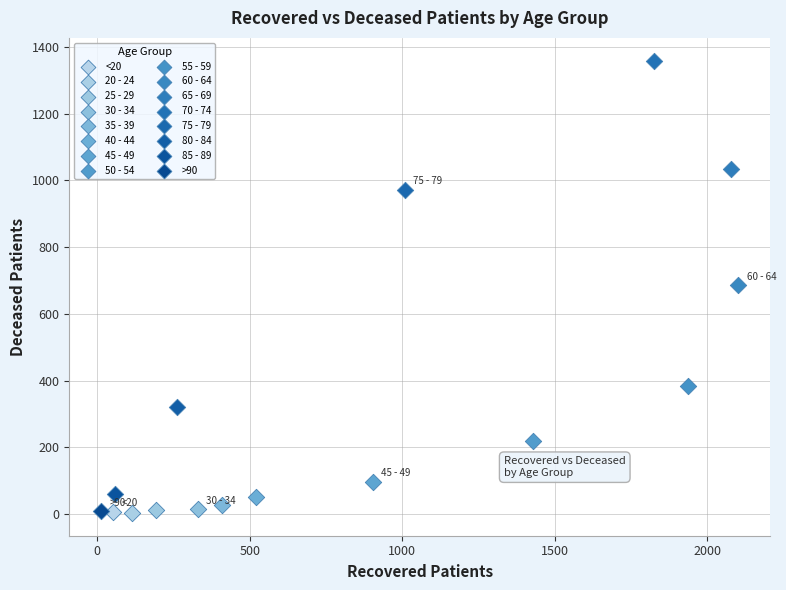

What are all the series names shown in the legend?

<20, 20 - 24, 25 - 29, 30 - 34, 35 - 39, 40 - 44, 45 - 49, 50 - 54, 55 - 59, 60 - 64, 65 - 69, 70 - 74, 75 - 79, 80 - 84, 85 - 89, >90